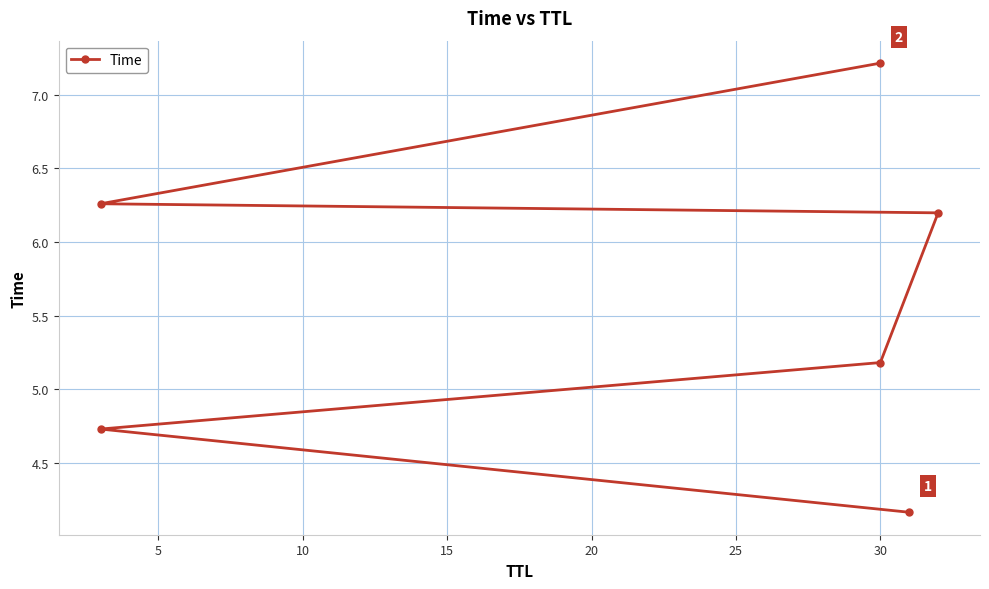

What is the smallest value displayed?

4.2